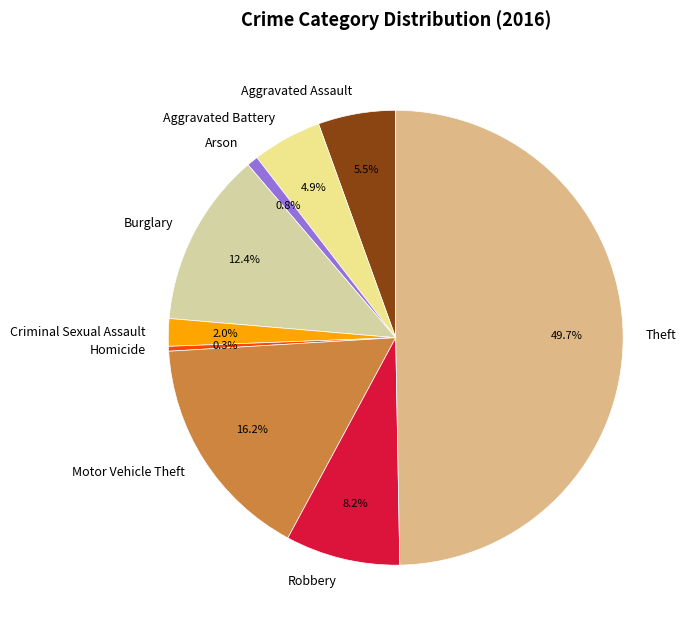

To the nearest percent, what percentage of the pie is Arson?

1%